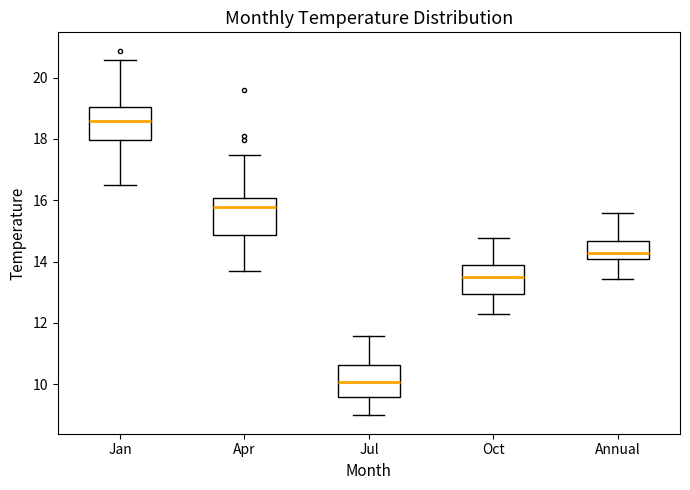

Reading left to right, read every box against the y-axis: the position of its median line, the range the box covers, and the ends of its whiskers. The values are not printed on the chart, so give them approximately, as read against the axis.

Jan: median 18.6, box 18.0 to 19.0, whiskers 16.4 to 20.6
Apr: median 15.8, box 14.8 to 16.0, whiskers 13.6 to 17.4
Jul: median 10.0, box 9.6 to 10.6, whiskers 9.0 to 11.6
Oct: median 13.4, box 13.0 to 13.8, whiskers 12.2 to 14.8
Annual: median 14.2, box 14.0 to 14.6, whiskers 13.4 to 15.6